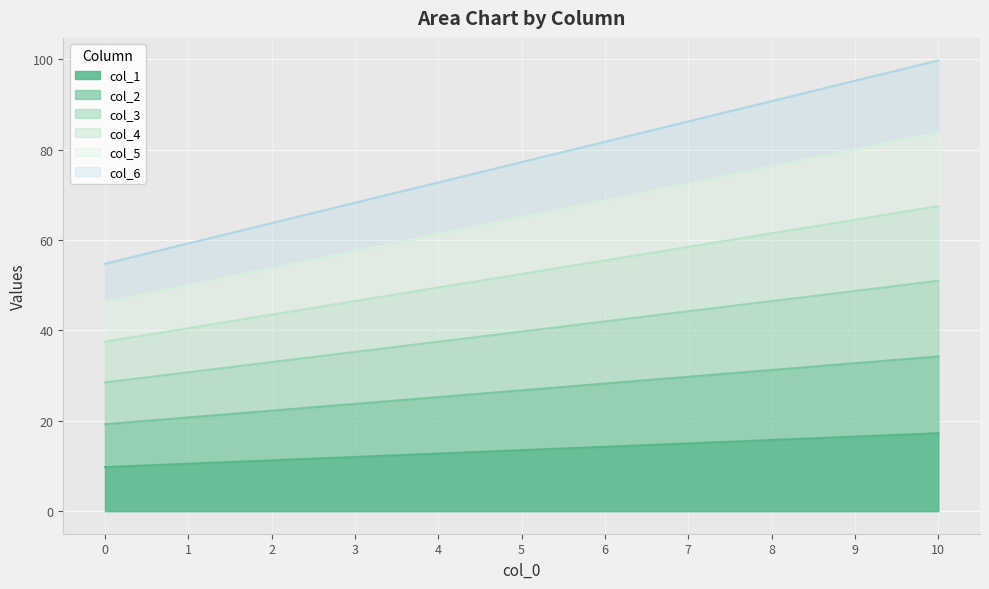

True or false: col_6 and col_5 cross at least once.

False